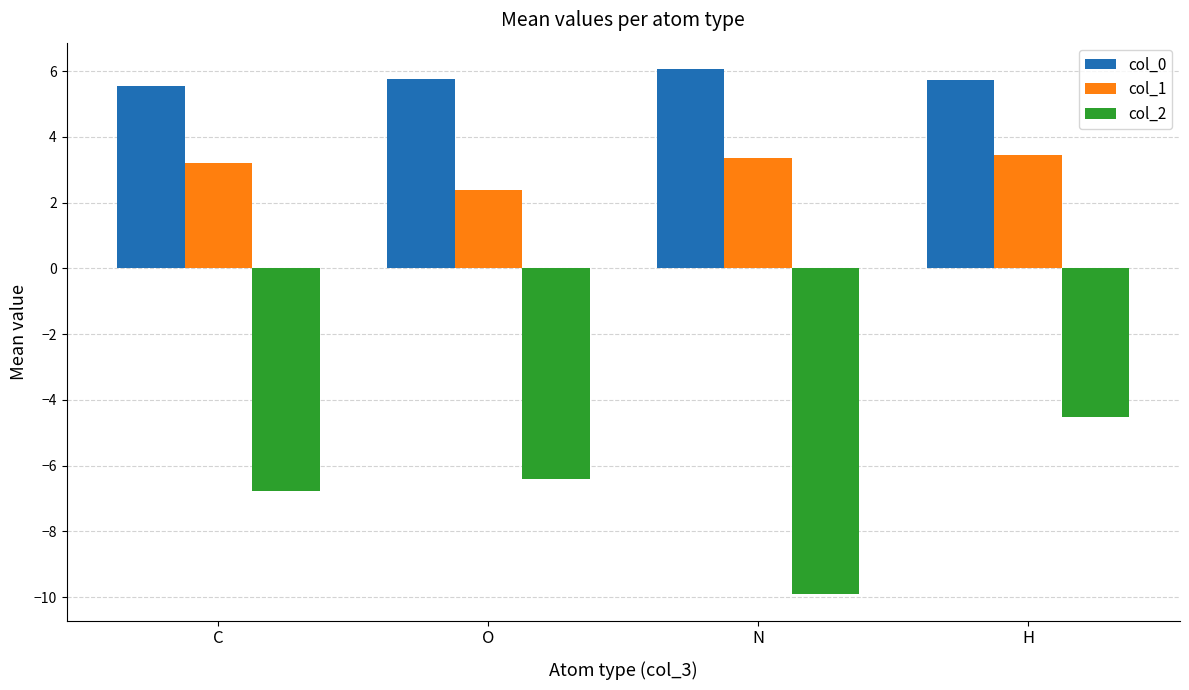

What is the total value across all series at O?

1.8